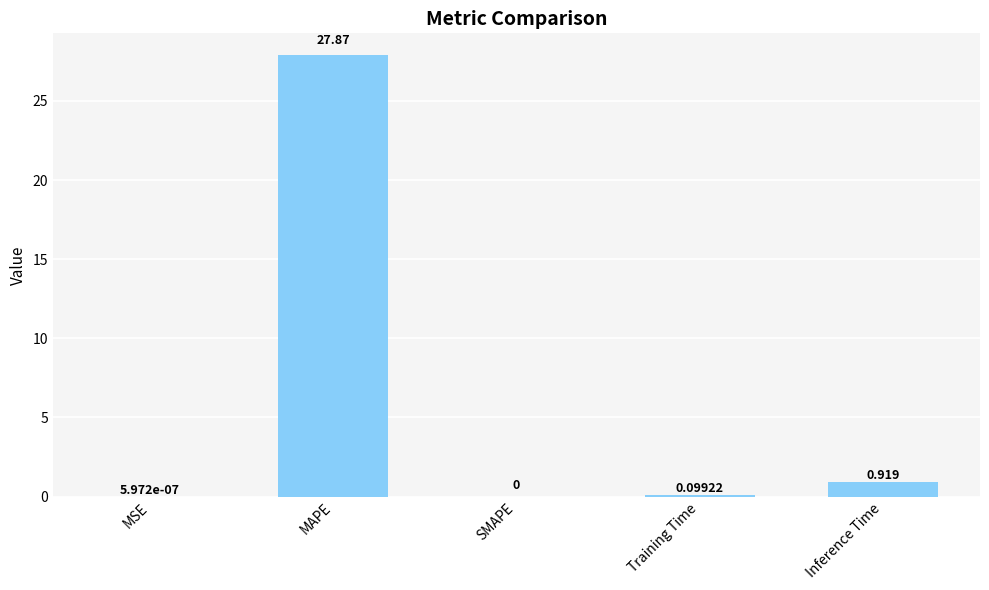

Which label corresponds to the largest value in the chart?

MAPE